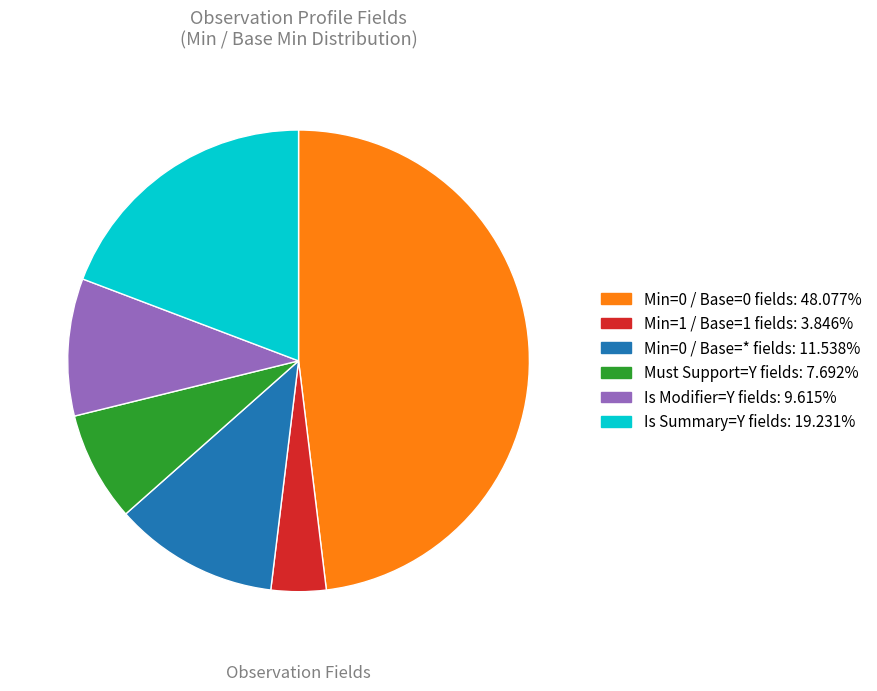

How many segments does this pie chart have?

6